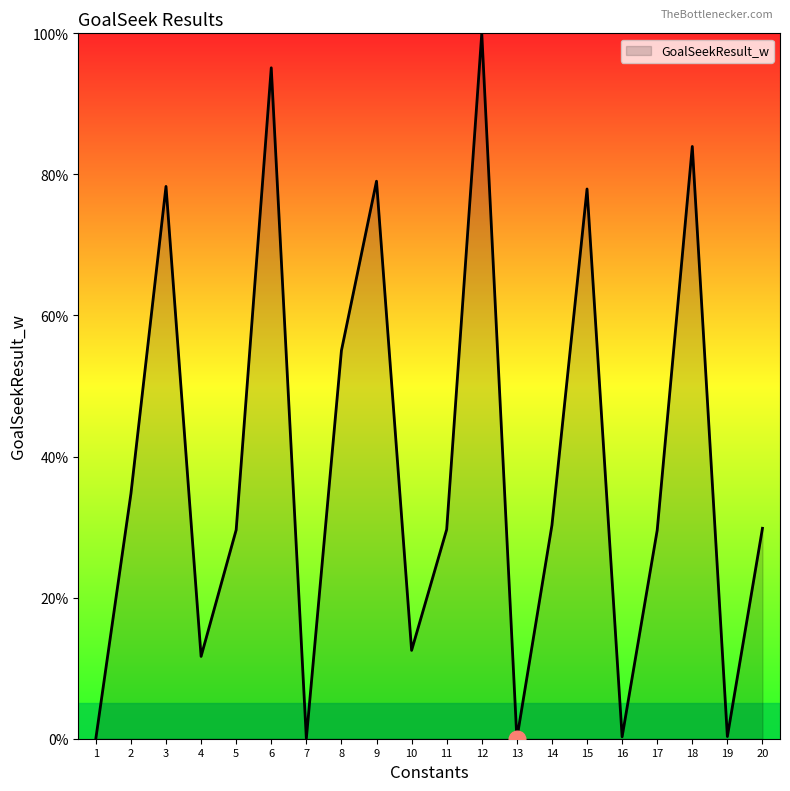

True or false: there are more than 2 points higher than both neighbors.

True